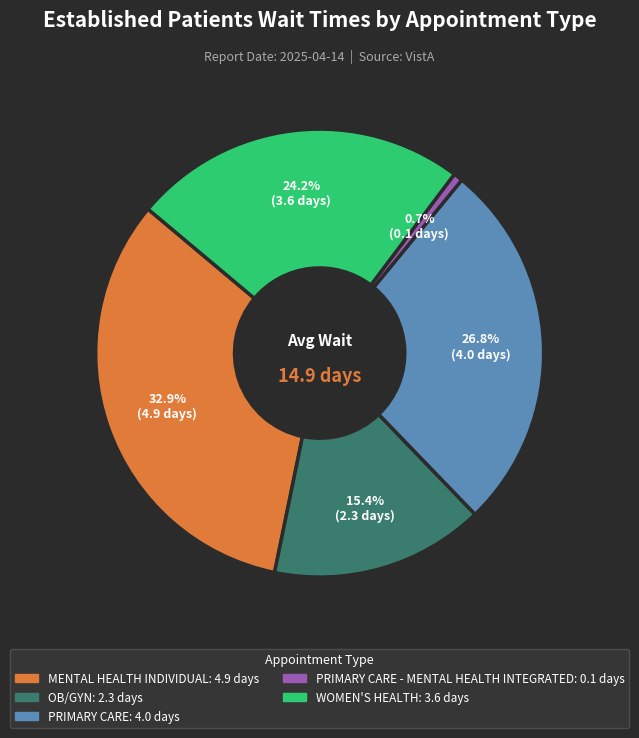

Is there any slice that represents more than half of the pie?

No